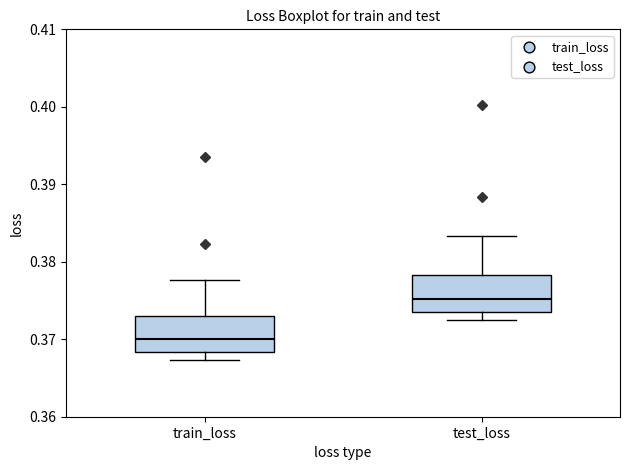

Where is the upper edge of the box for train_loss on the y-axis? The values are not printed on the chart, so give them approximately, as read against the axis.

0.373